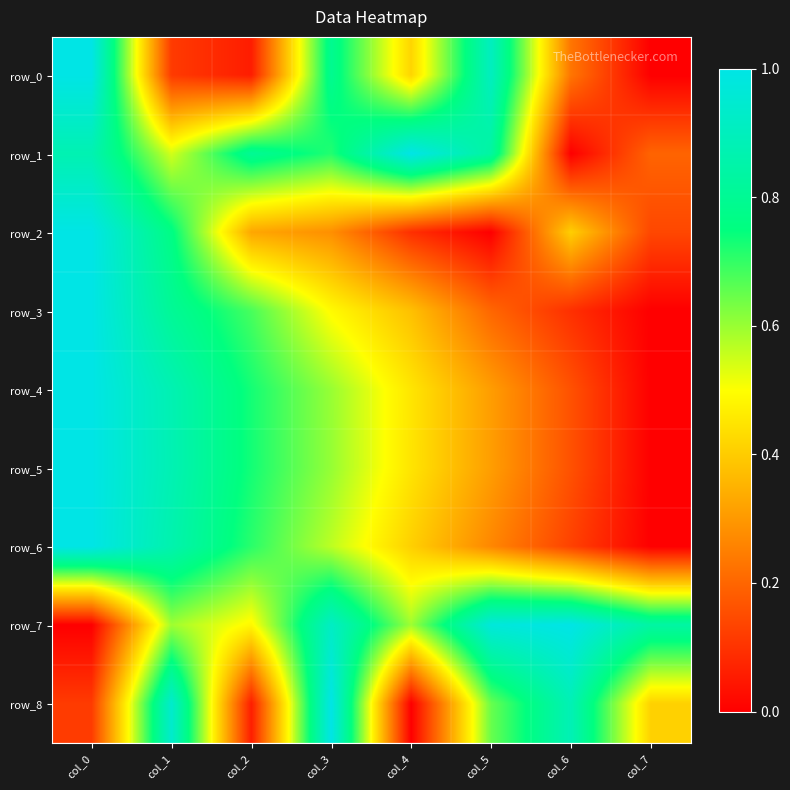

What is the total value across all series at col_3?

6.0